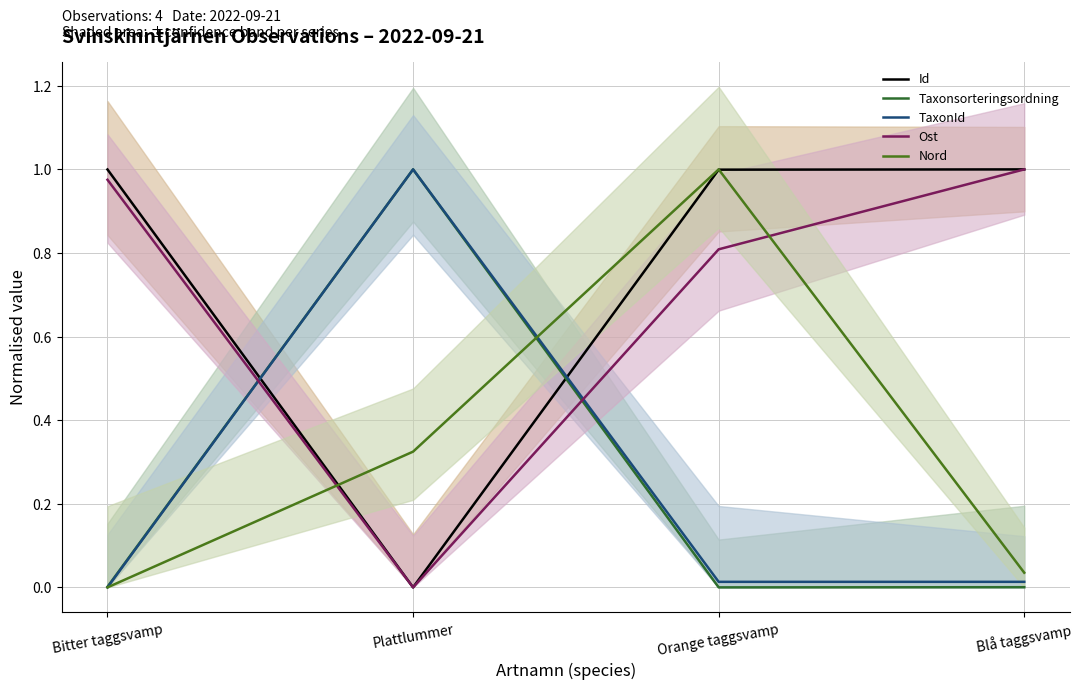

How many lines are shown in the chart?

5